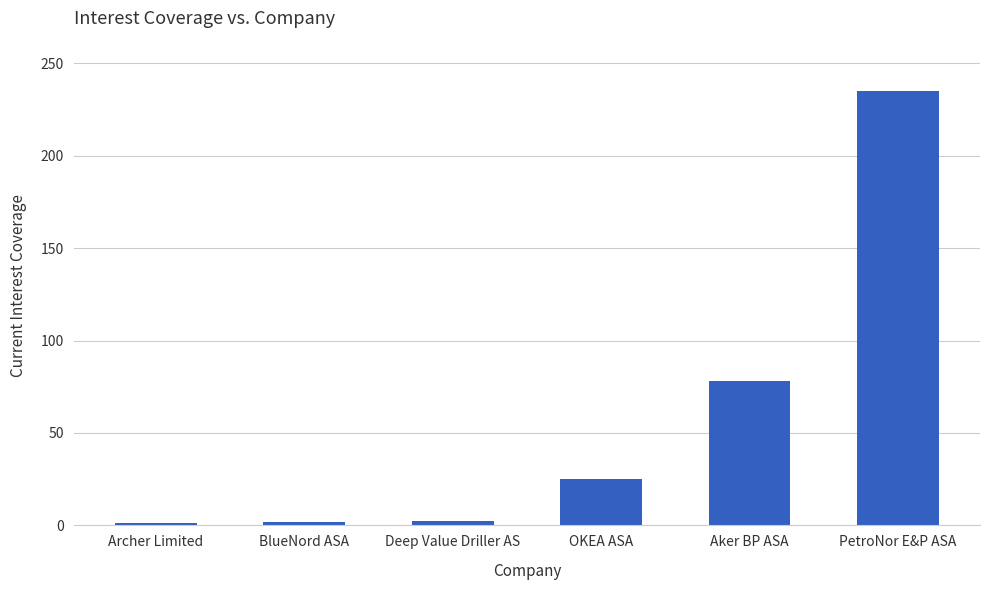

What is the difference between the values at OKEA ASA and Aker BP ASA?

53.2